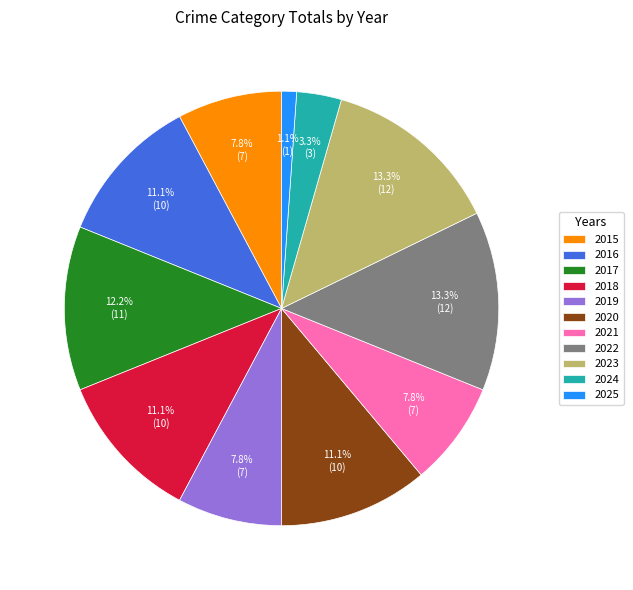

How many slices are in this pie chart?

11